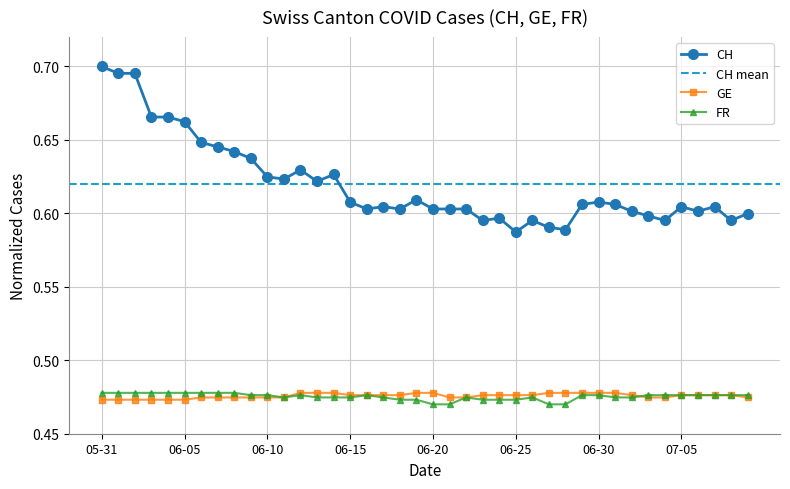

Does the chart display data point markers on the line(s)?

Yes